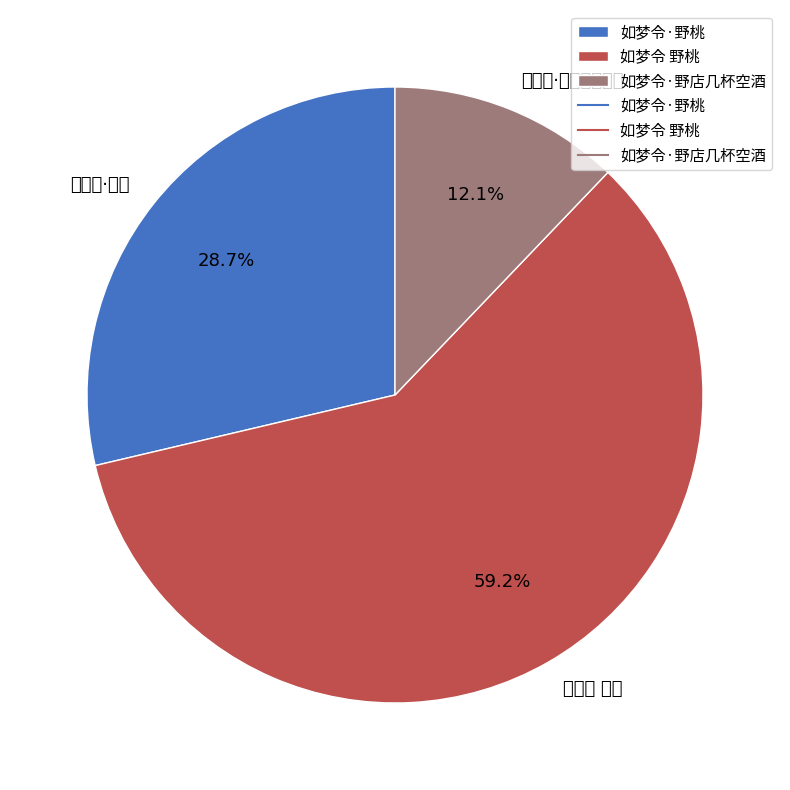

To the nearest percent, what is the difference between the 如梦令·野店几杯空酒 and 如梦令 野桃 slice percentages?

47%